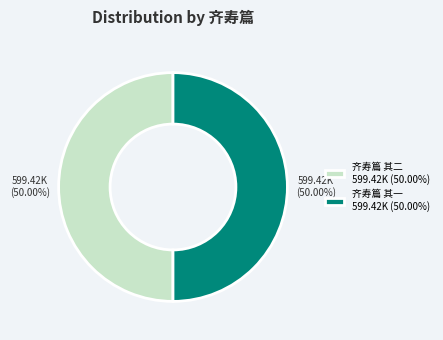

Combined, what portion of the pie is 齐寿篇 其二 and 齐寿篇 其一?

100.0%